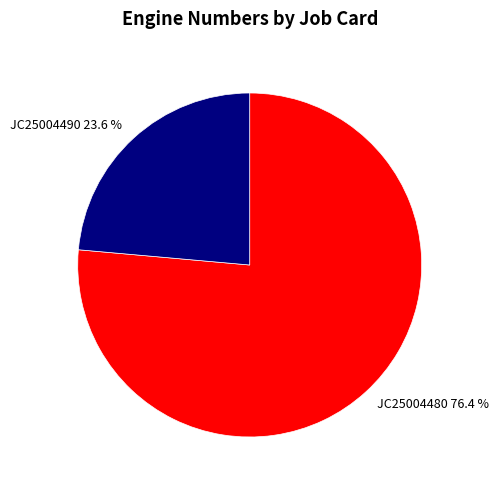

How many slices are in this pie chart?

2